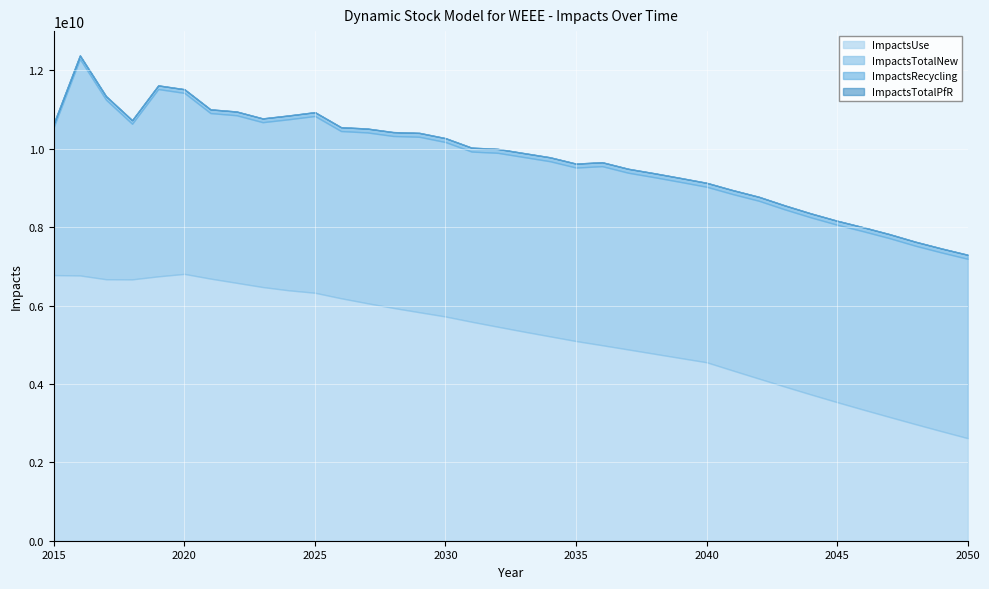

Reading left to right, extract all data points from this chart.

ImpactsUse: 2015=6777993522.4	2016=6768613011.9	2017=6671732964.9	2018=6668344678.4	2019=6745557123.9	2020=6807978206.4	2021=6687977646.1	2022=6580726431.3	2023=6472843309.4	2024=6389133800.0	2025=6326772367.4	2026=6186731177.1	2027=6060728834.3	2028=5940292511.7	2029=5830156047.1	2030=5721395733.4	2031=5587865217.5	2032=5460911487.9	2033=5335788288.6	2034=5215371986.6	2035=5094953119.4	2036=4989004161.6	2037=4879904190.7	2038=4771158475.2	2039=4661889198.7	2040=4553734428.3	2041=4344481621.4	2042=4137840036.0	2043=3932360556.4	2044=3731369701.8	2045=3535537894.6	2046=3345237536.7	2047=3158894640.4	2048=2974899208.0	2049=2794033539.3	2050=2617658721.8
ImpactsTotalNew: 2015=3780351969.4	2016=5521757570.9	2017=4579030444.0	2018=3968685489.6	2019=4777716999.0	2020=4617716877.3	2021=4222431625.9	2022=4274187610.0	2023=4205154444.0	2024=4363957306.8	2025=4508924128.3	2026=4265282754.2	2027=4356229012.4	2028=4385827761.3	2029=4475407027.2	2030=4449866195.8	2031=4340491059.6	2032=4435768355.9	2033=4453467541.1	2034=4467017186.4	2035=4425490790.1	2036=4566985410.1	2037=4508411669.2	2038=4503288718.4	2039=4492196401.1	2040=4476872316.9	2041=4499247152.5	2042=4535718472.3	2043=4520099469.9	2044=4516849652.6	2045=4526157151.4	2046=4550495877.6	2047=4561406004.9	2048=4550588147.2	2049=4559335464.3	2050=4574852482.1
ImpactsRecycling: 2015=91382072.0	2016=91647706.6	2017=92028844.5	2018=92620996.4	2019=93293465.5	2020=94003952.0	2021=94787974.5	2022=95590331.9	2023=96352283.9	2024=97048328.8	2025=97665699.5	2026=98219420.6	2027=98705819.8	2028=99107808.7	2029=99435164.1	2030=99702338.5	2031=99924669.2	2032=100101976.3	2033=100237440.9	2034=100348099.7	2035=100445353.6	2036=100534963.5	2037=100627889.8	2038=100738263.1	2039=100864325.6	2040=101004804.5	2041=101155929.3	2042=101314668.7	2043=101482106.8	2044=101657700.0	2045=101836682.1	2046=102015666.1	2047=102193881.1	2048=102371940.6	2049=102548419.9	2050=102721184.3
ImpactsTotalPfR: 2015=908801.0	2016=911442.7	2017=915205.9	2018=920998.1	2019=927512.5	2020=934330.5	2021=941813.5	2022=949425.4	2023=956598.5	2024=963096.8	2025=968811.0	2026=973906.7	2027=978360.2	2028=982011.4	2029=984962.9	2030=987360.7	2031=989356.2	2032=990944.4	2033=992152.0	2034=993143.2	2035=994025.7	2036=994851.7	2037=995725.9	2038=996785.2	2039=998009.1	2040=999382.8	2041=1000867.1	2042=1002430.7	2043=1004083.2	2044=1005818.8	2045=1007589.4	2046=1009360.9	2047=1011125.4	2048=1012888.6	2049=1014636.2	2050=1016346.8